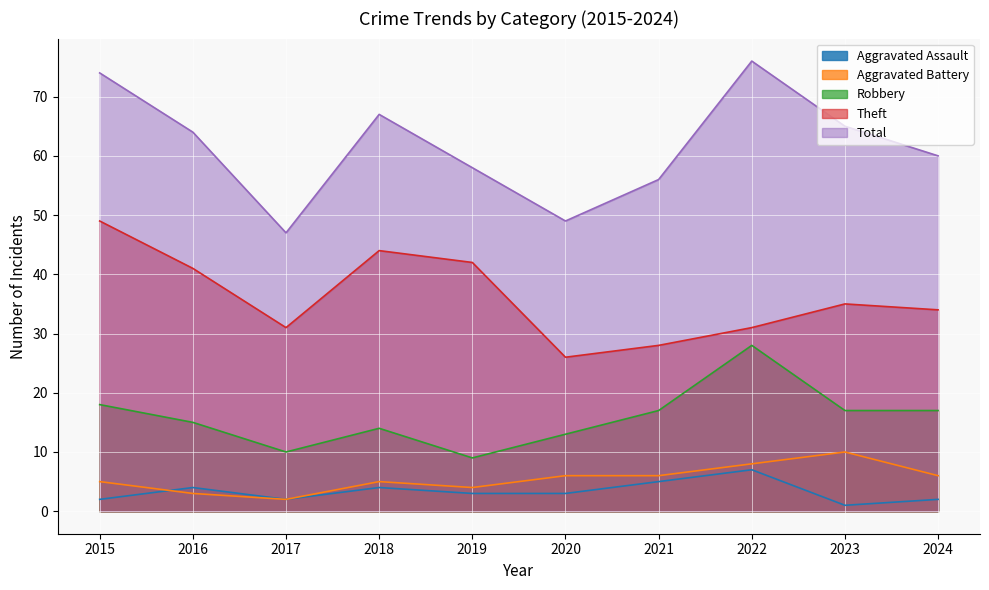

True or false: Aggravated Battery and Total cross at least once.

False